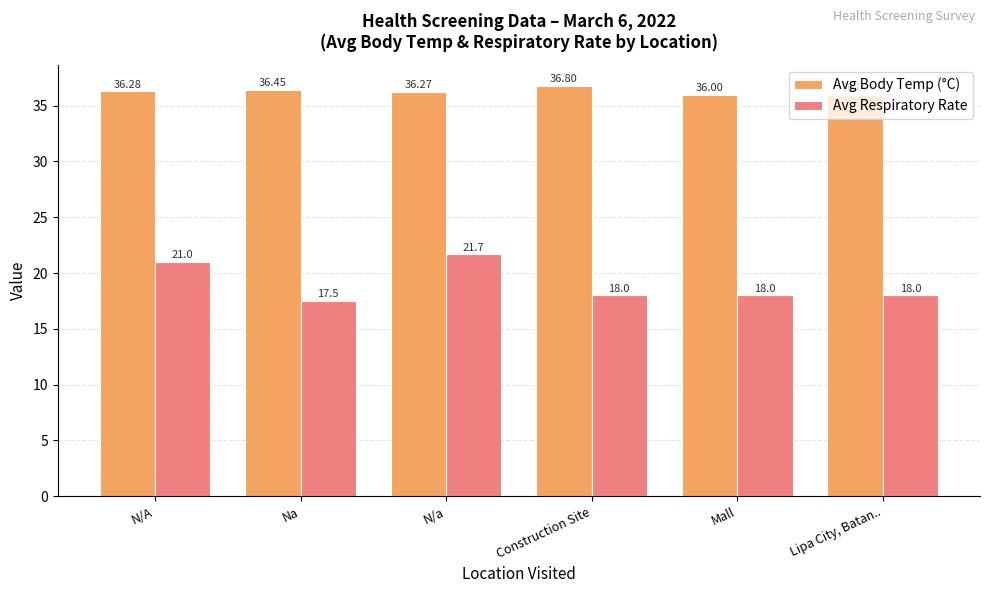

The Avg Body Temp (°C) series shows 36.8 at Construction Site. True or false?

True